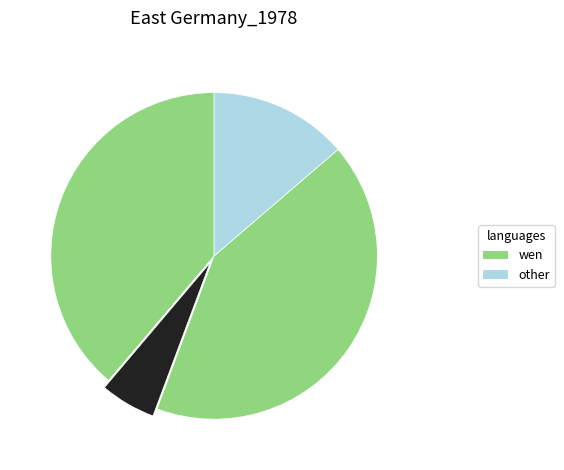

How many slices are in this pie chart?

4